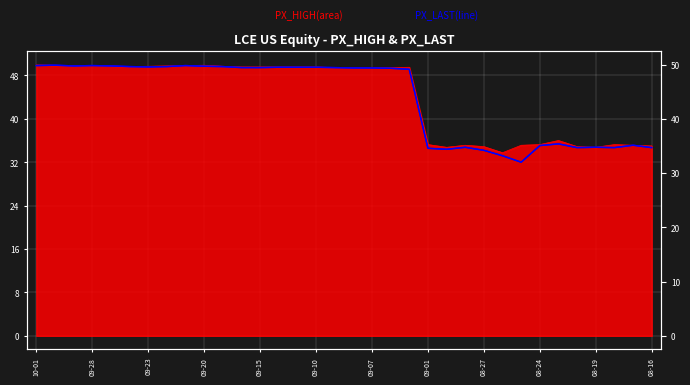

At which category does PX_LAST (line) reach its first local peak?

09-28